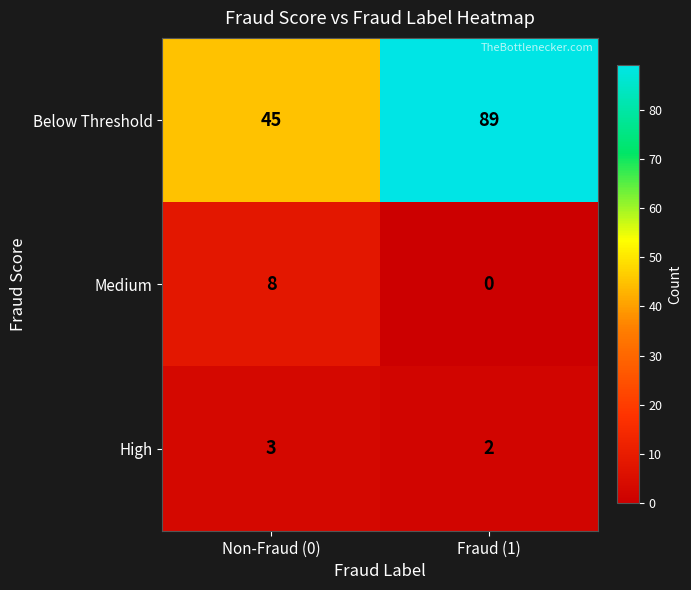

What is the difference between the maximum and minimum values in the Below Threshold series?

44